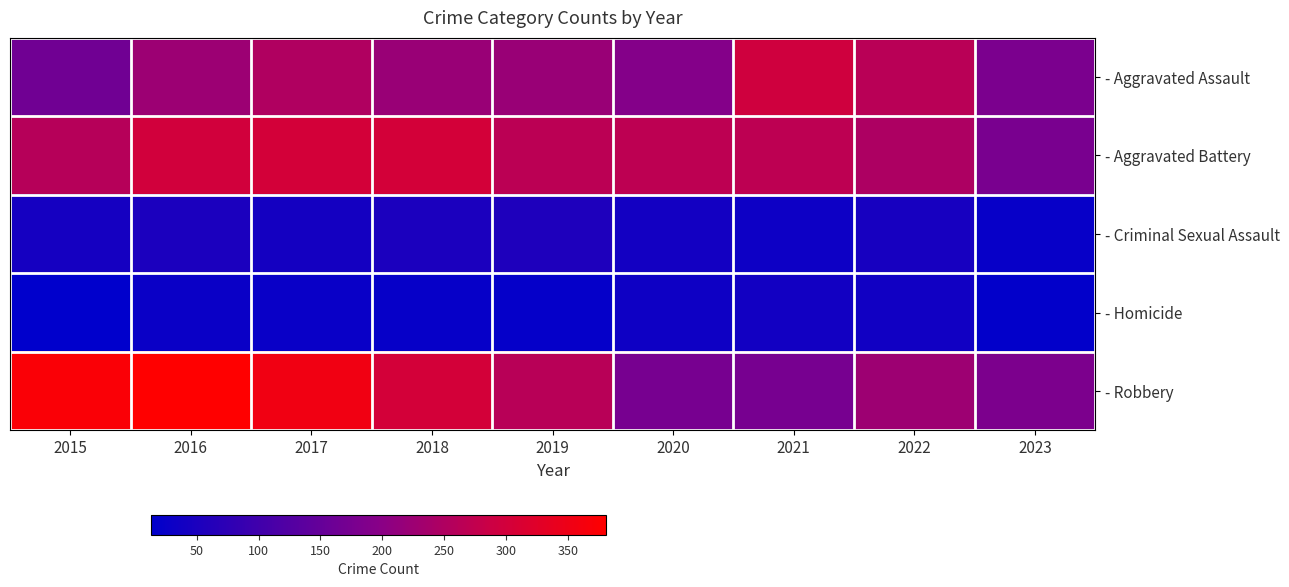

Reading left to right, list all the values displayed in this chart.

- Aggravated Assault: 2015=164	2016=225	2017=251	2018=220	2019=220	2020=192	2021=295	2022=264	2023=181
- Aggravated Battery: 2015=259	2016=298	2017=303	2018=302	2019=267	2020=269	2021=270	2022=248	2023=177
- Criminal Sexual Assault: 2015=43	2016=51	2017=41	2018=51	2019=55	2020=40	2021=33	2022=45	2023=24
- Homicide: 2015=13	2016=28	2017=27	2018=23	2019=21	2020=34	2021=38	2022=36	2023=16
- Robbery: 2015=372	2016=381	2017=356	2018=302	2019=263	2020=174	2021=175	2022=226	2023=182